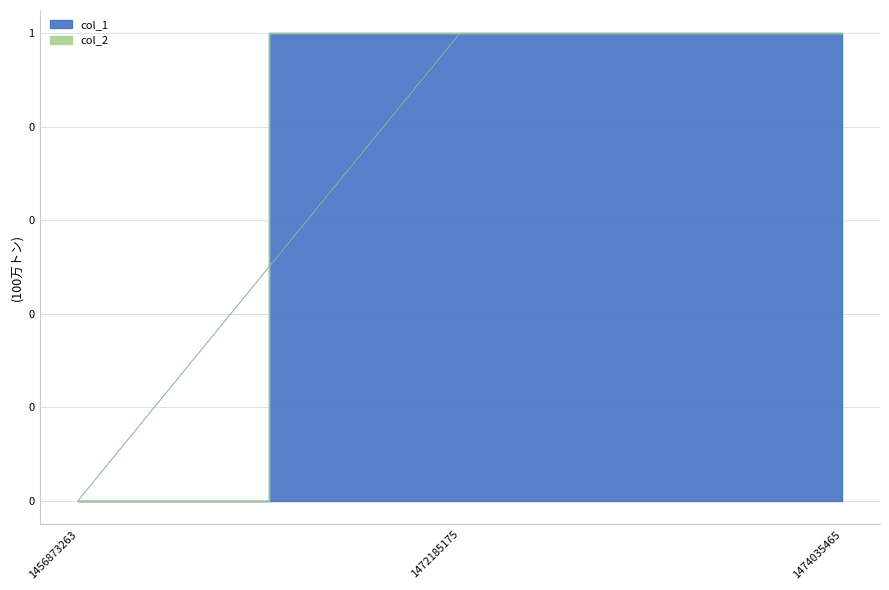

What is the sum of all values?

2